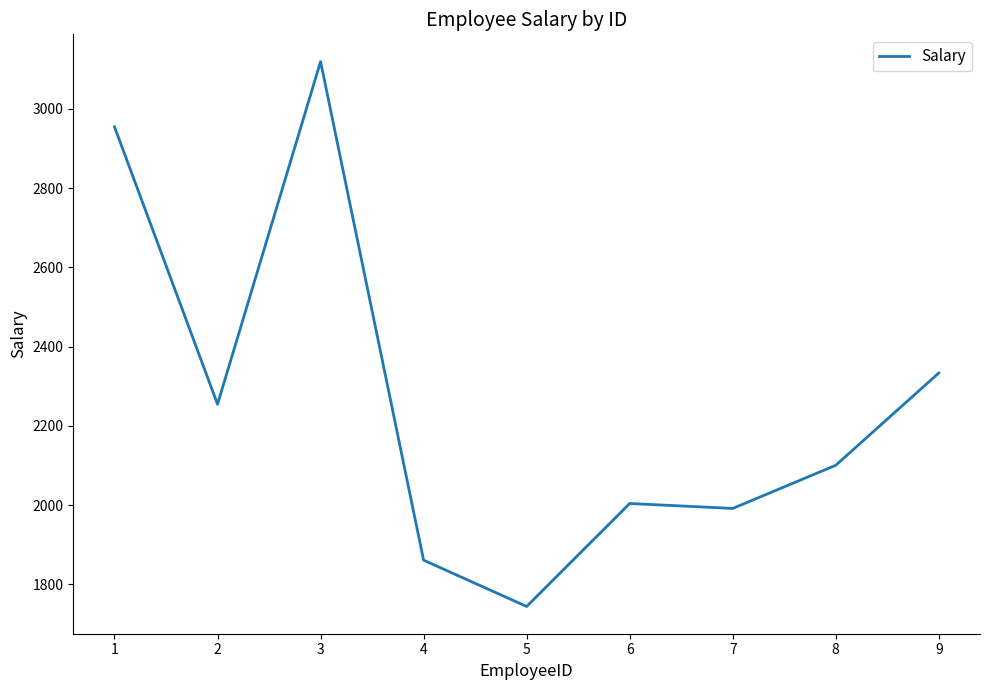

Rank the categories by value from lowest to highest.

5, 4, 7, 6, 8, 2, 9, 1, 3